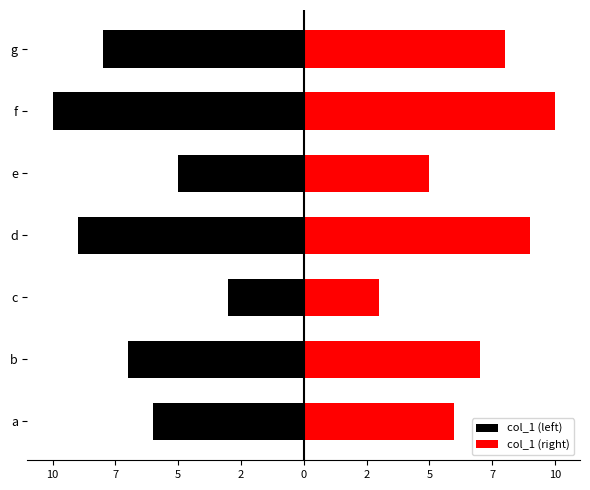

Which series has the largest total across all categories?

col_1 (right)